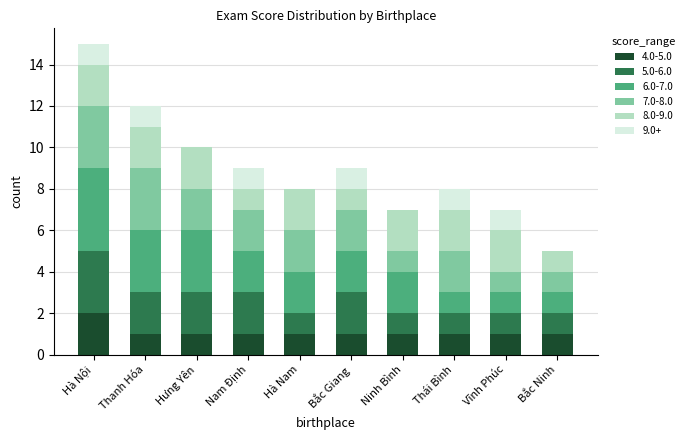

At which label does 4.0-5.0 reach its peak?

Hà Nội